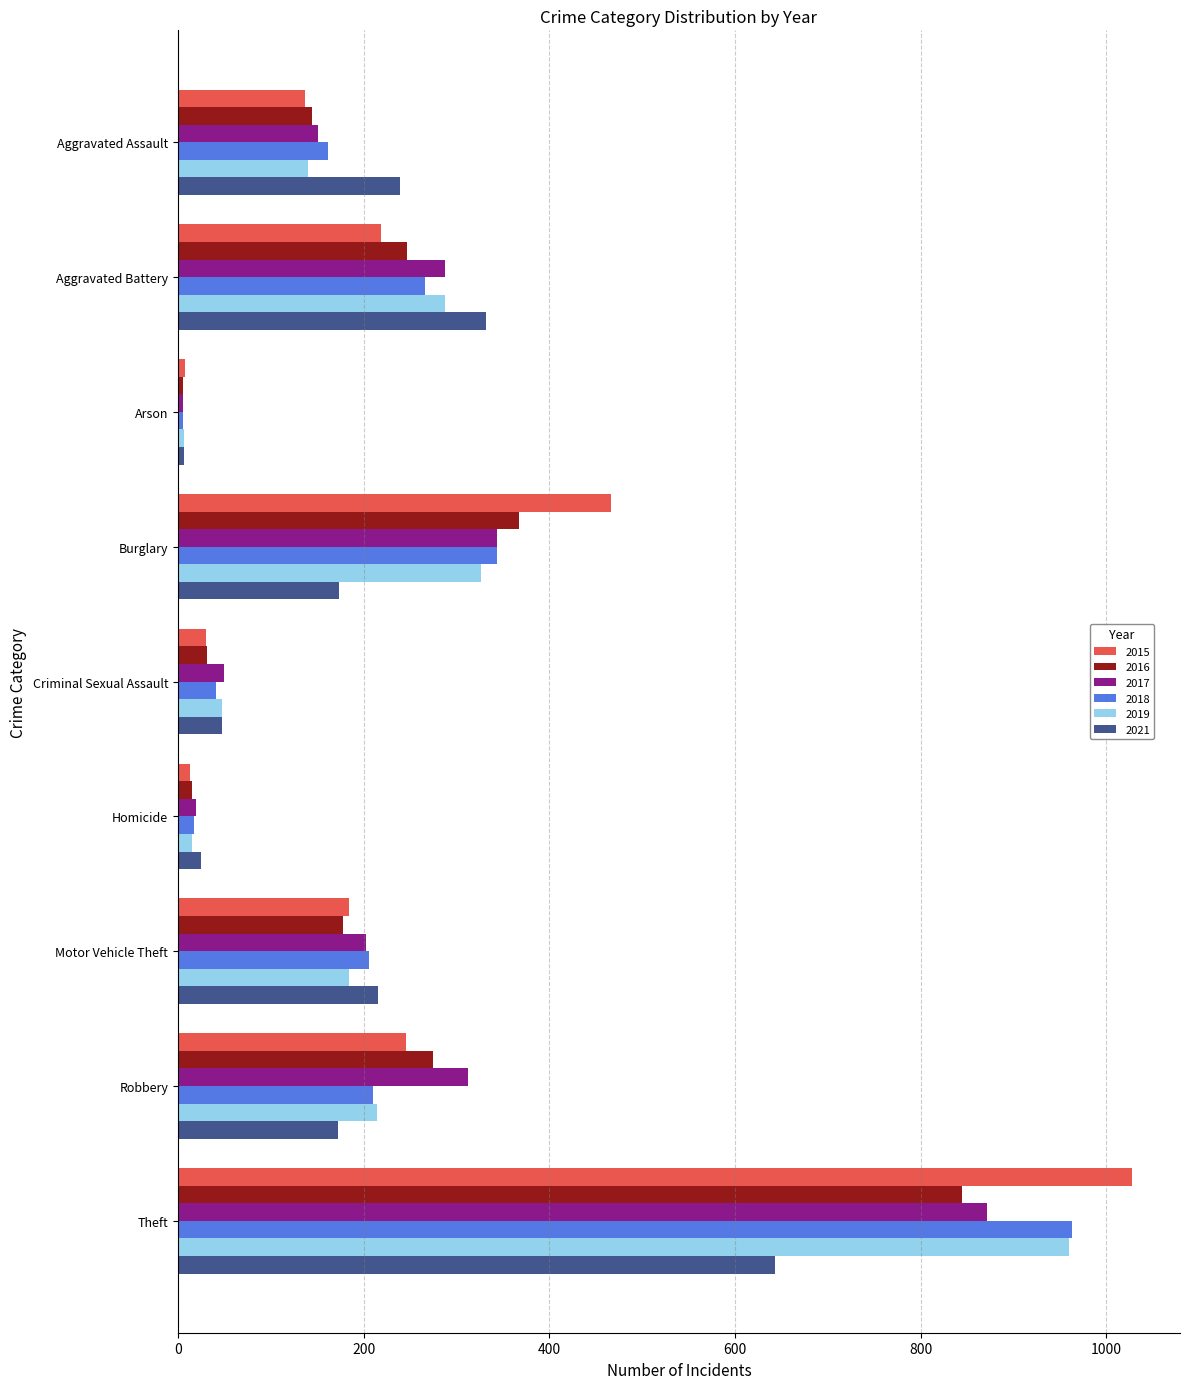

What is the sum of all 2021 values?

1853